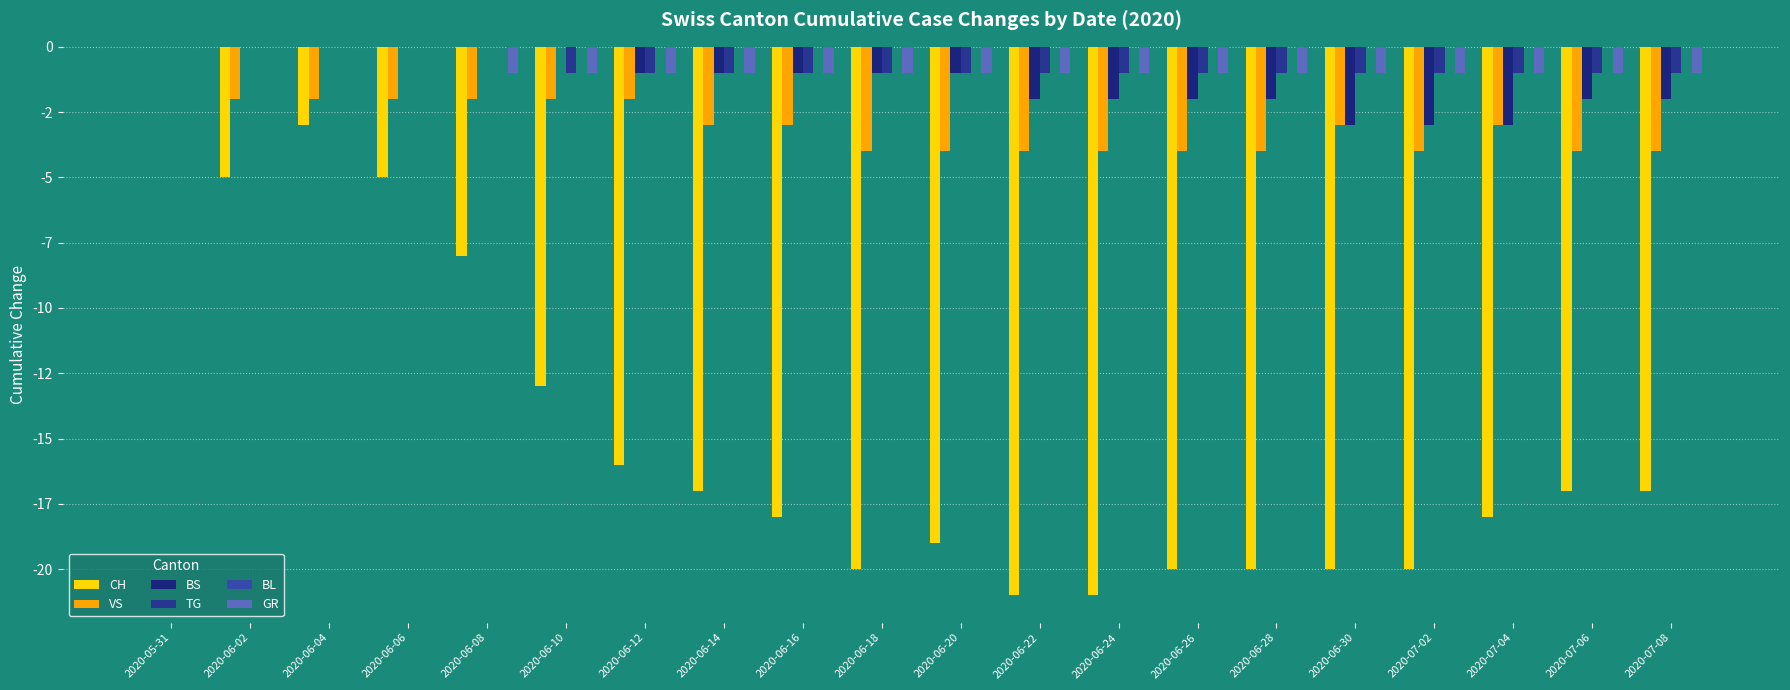

Which series has the largest total across all categories?

BL